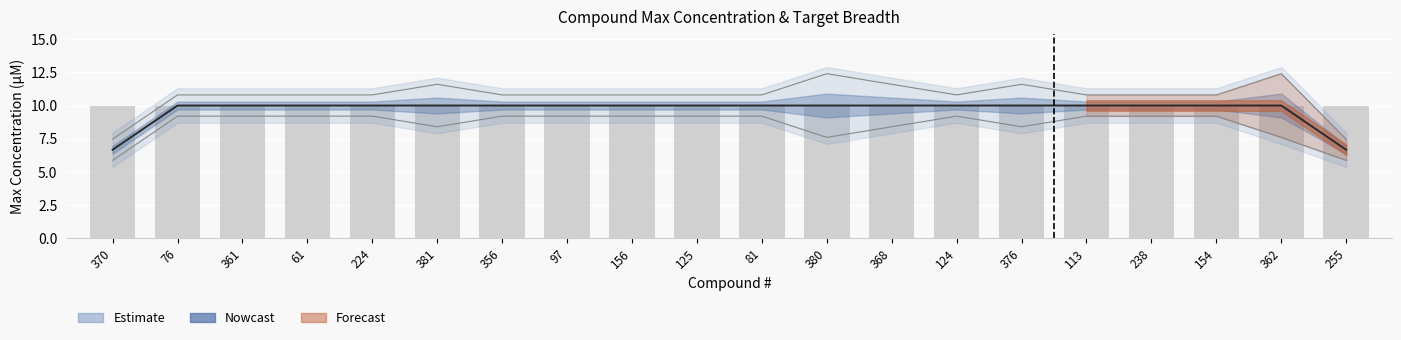

Is it true that Primary Target Count equals 1 at 125?

True